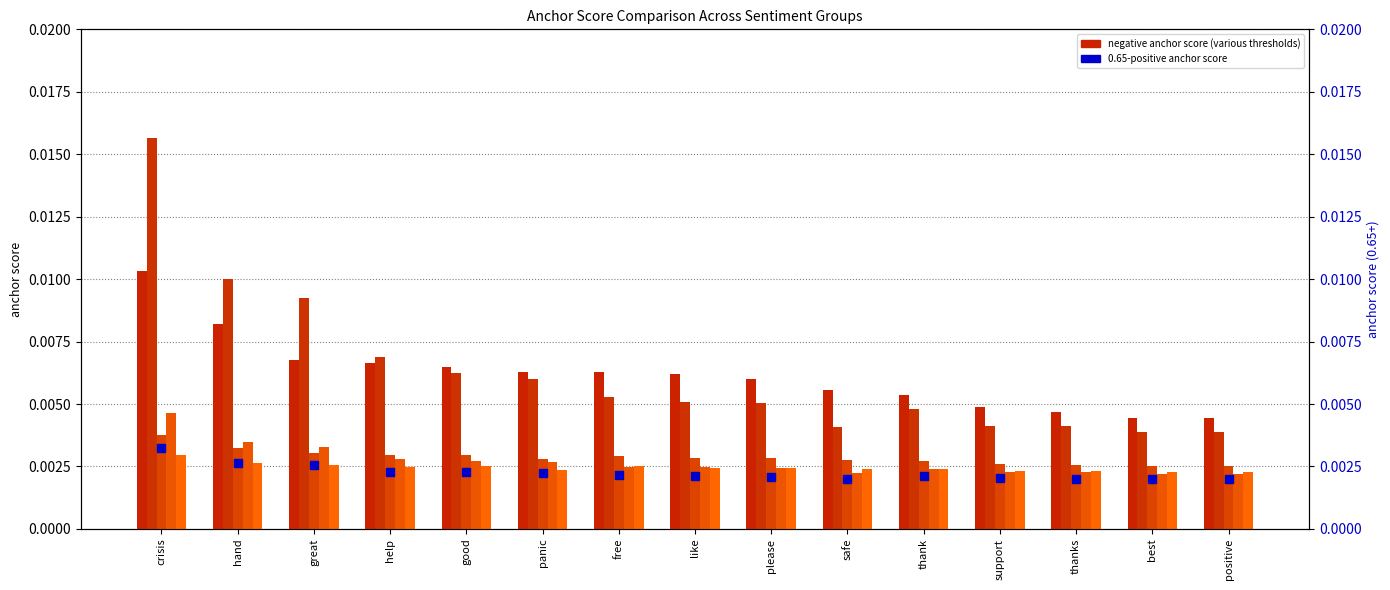

At which label does 0.95-negative anchor score reach its minimum?

positive